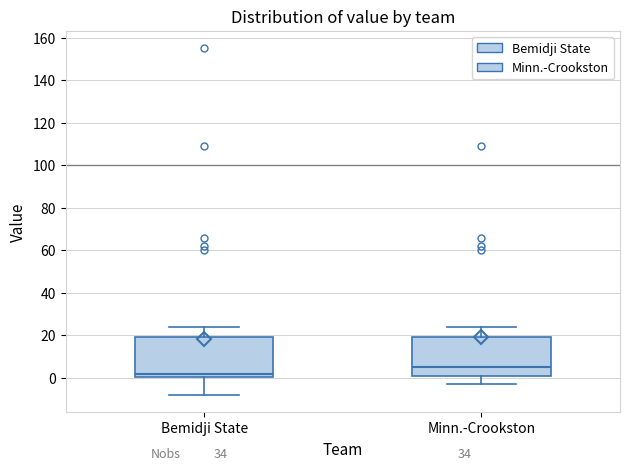

Which box's median line is the highest?

Minn.-Crookston